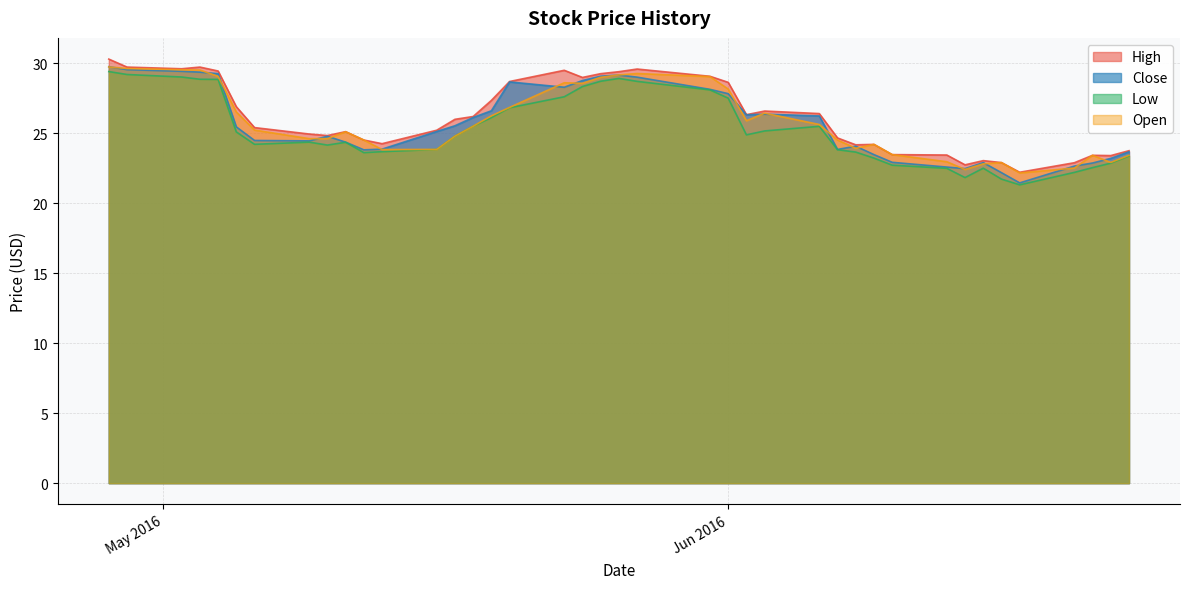

What is the smallest value displayed?

21.3